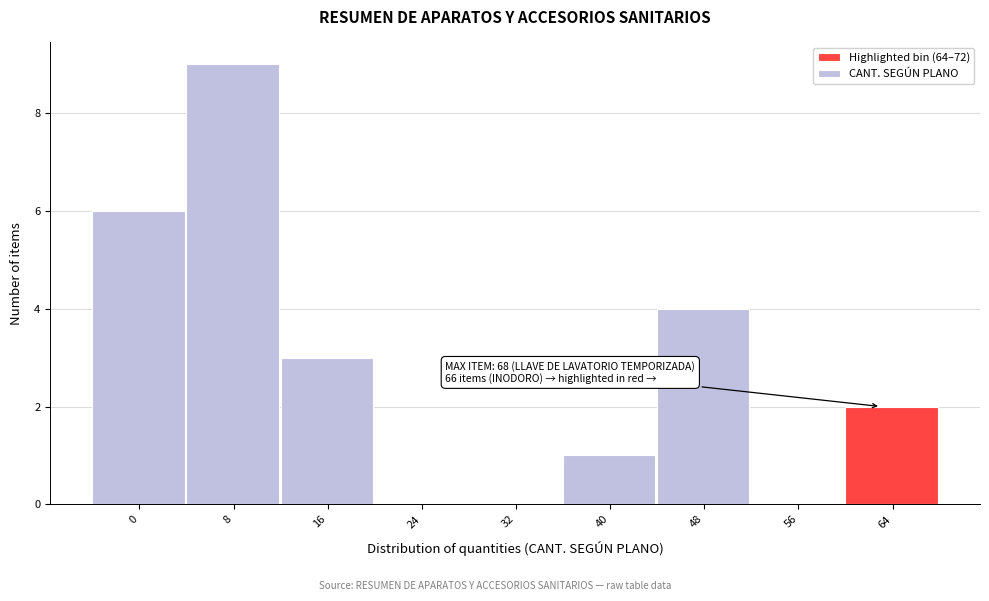

Reading right to left, transcribe all the data shown in this chart.

64=2	56=0	48=4	40=1	32=0	24=0	16=3	8=9	0=6